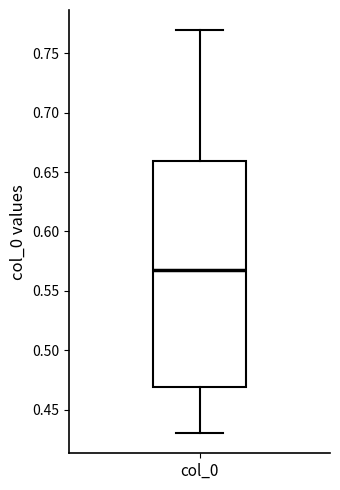

Where is the lower edge of the box for col_0 on the y-axis? The values are not printed on the chart, so give them approximately, as read against the axis.

0.47